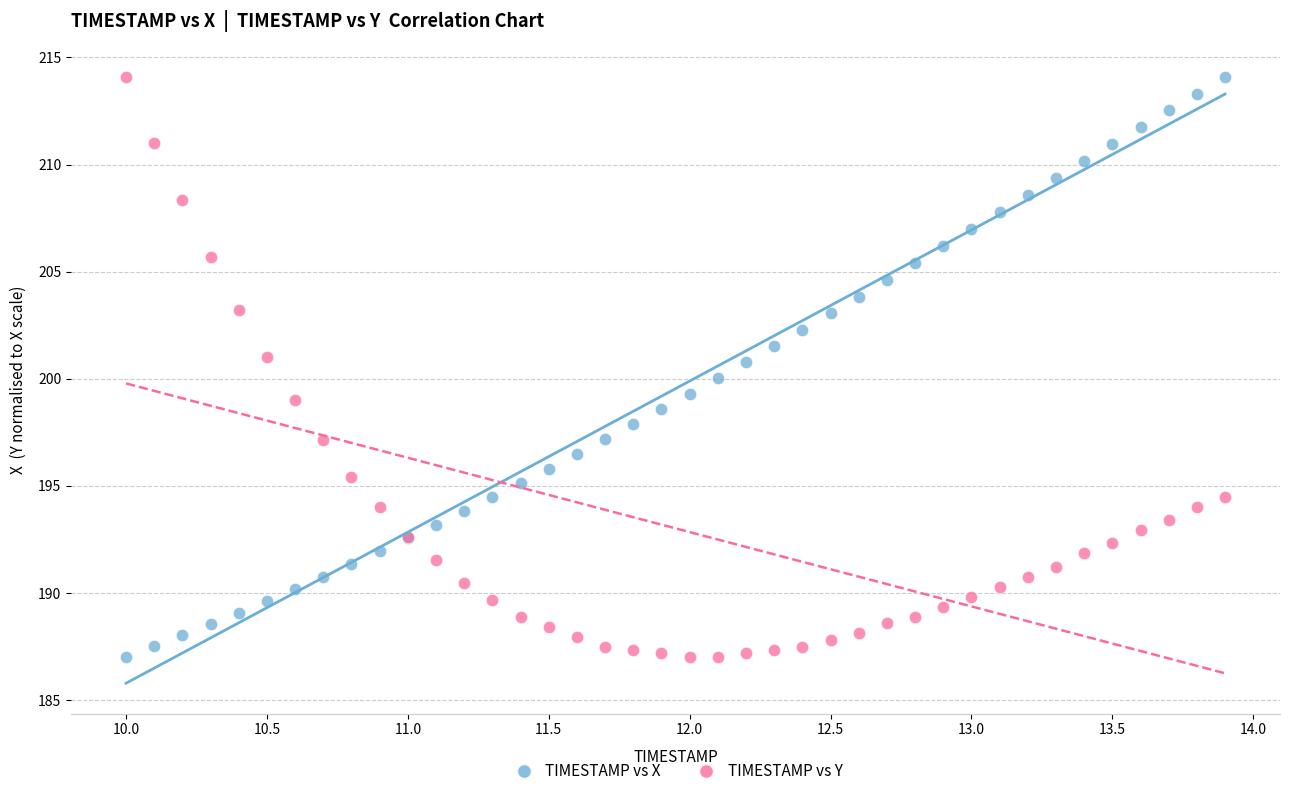

What is the X range (max minus min) for the scatter plot?

3.9